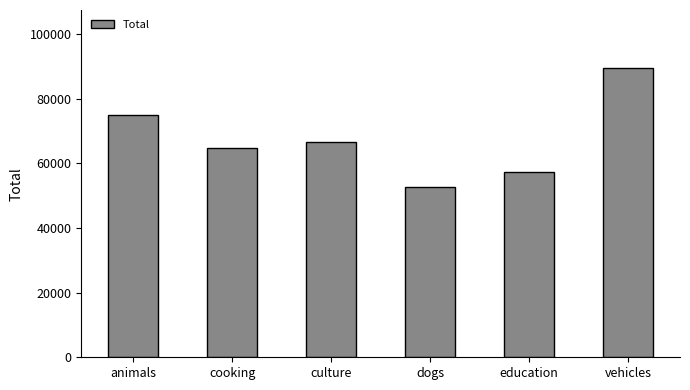

The chart shows a value of 66579 at culture. True or false?

True